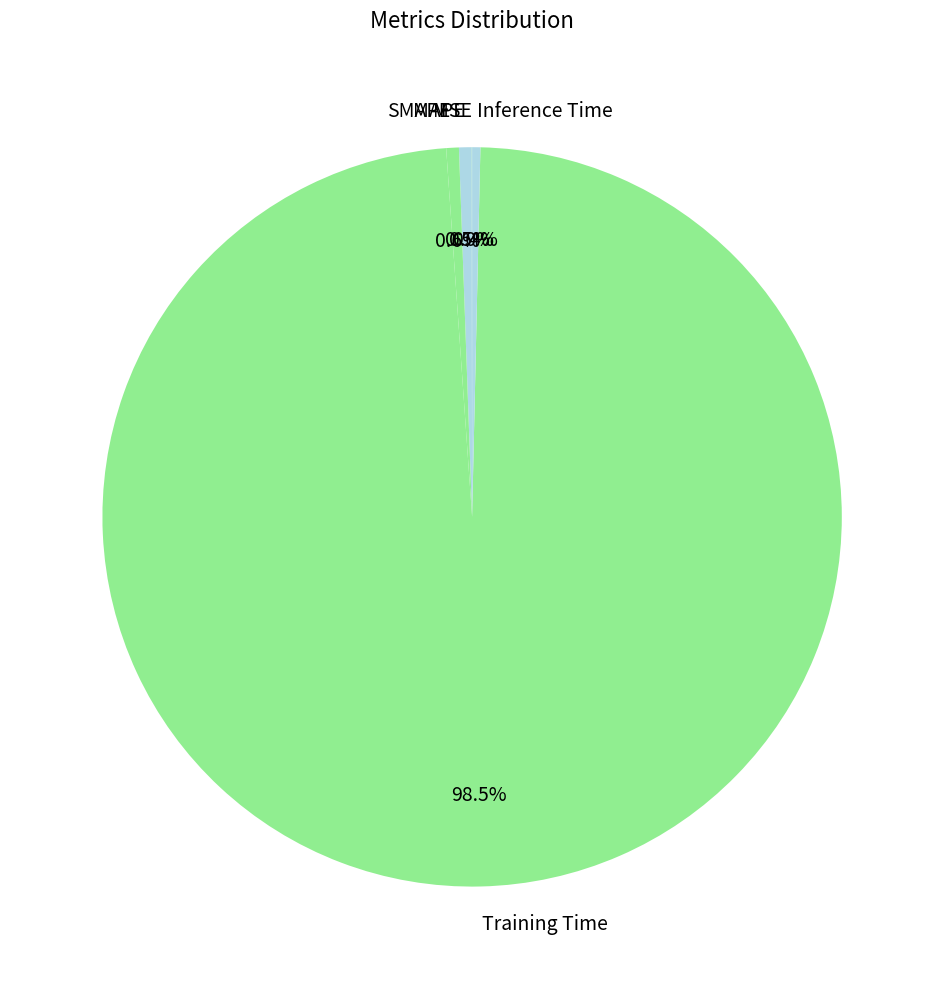

Is there a majority slice in this chart?

Yes